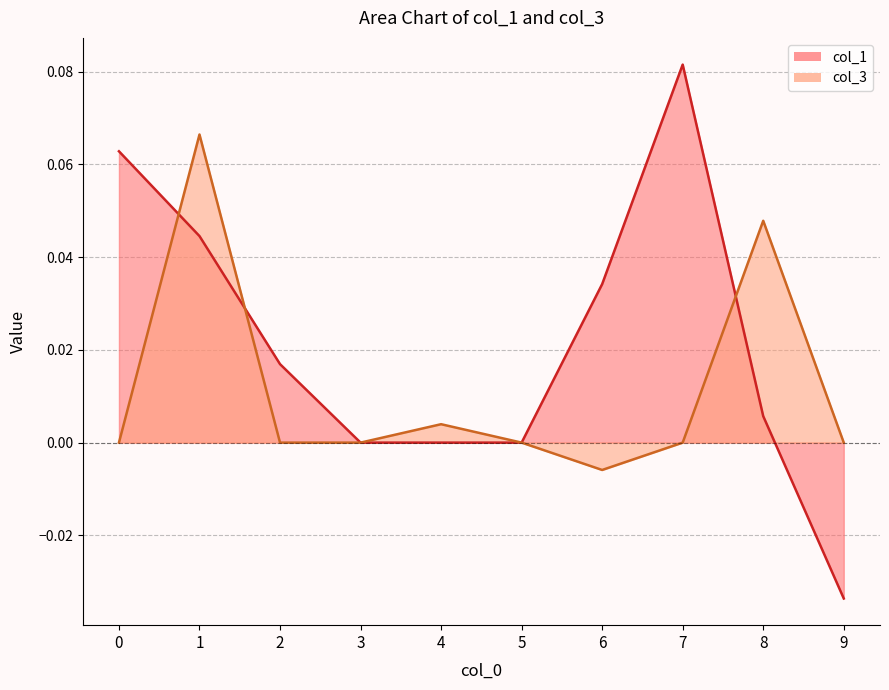

True or false: col_3 has more than 1 interior local peaks.

True